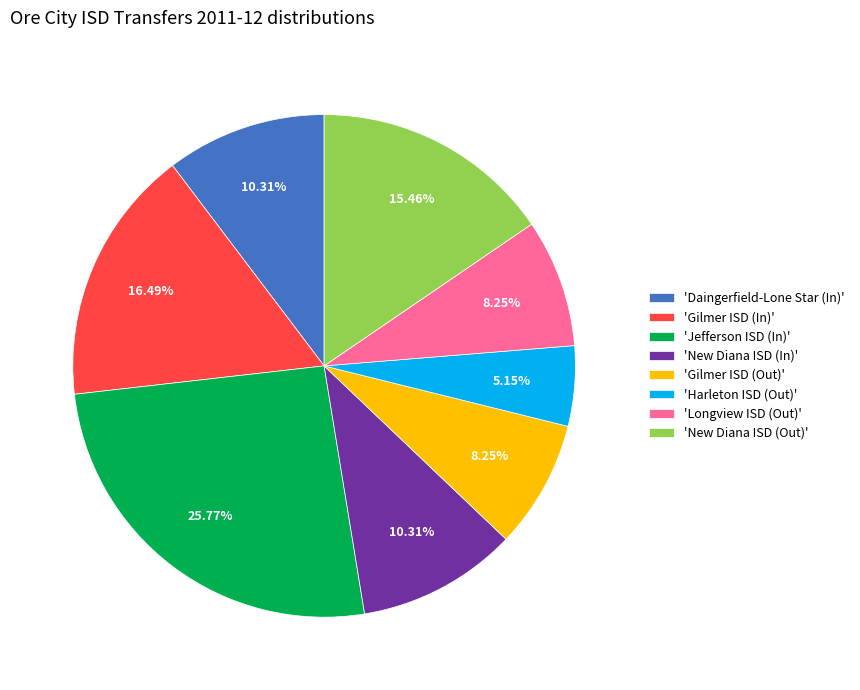

What is the ratio of the value at 'Harleton ISD (Out)' to the value at 'Gilmer ISD (In)'?

0.3